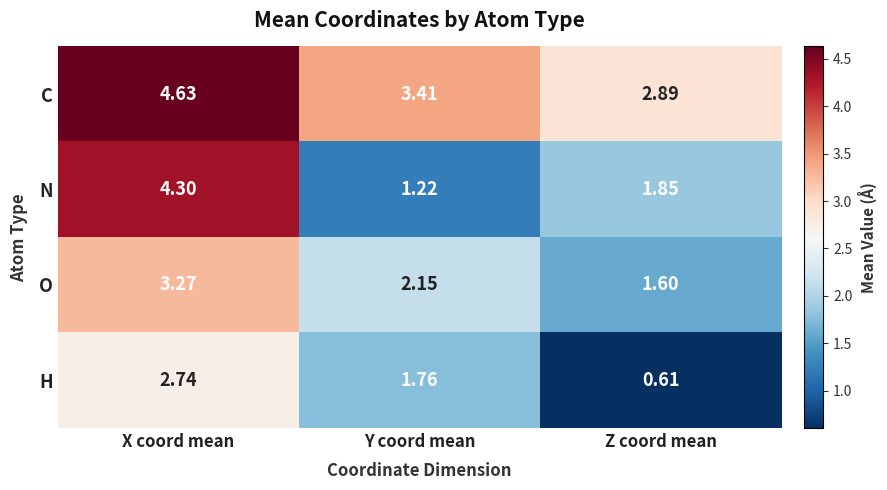

At which label does O first exceed 2?

X coord mean